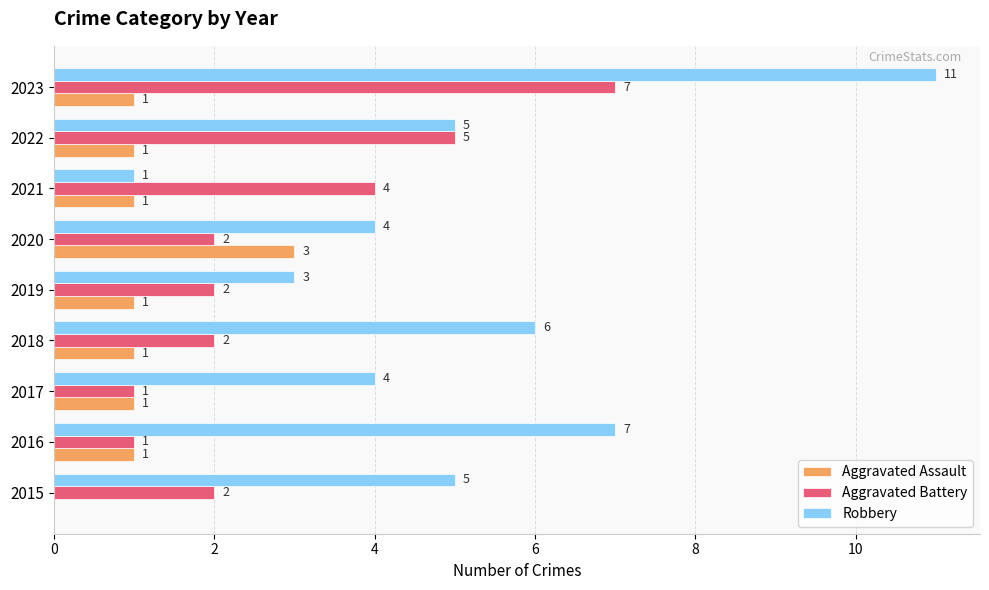

Between 2016 and 2022, which series saw the biggest shift?

Aggravated Battery